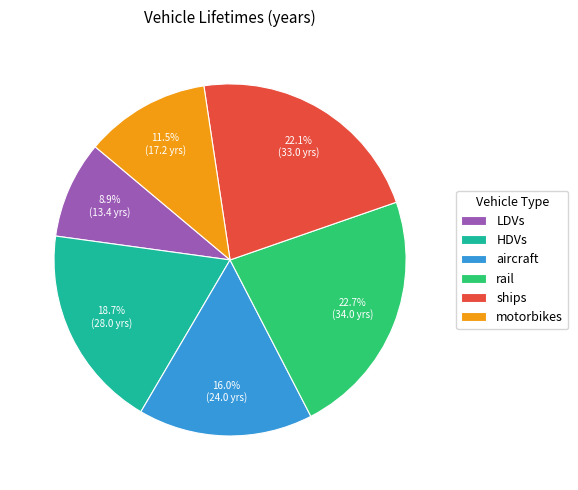

Rank the categories by value from highest to lowest.

rail, ships, HDVs, aircraft, motorbikes, LDVs